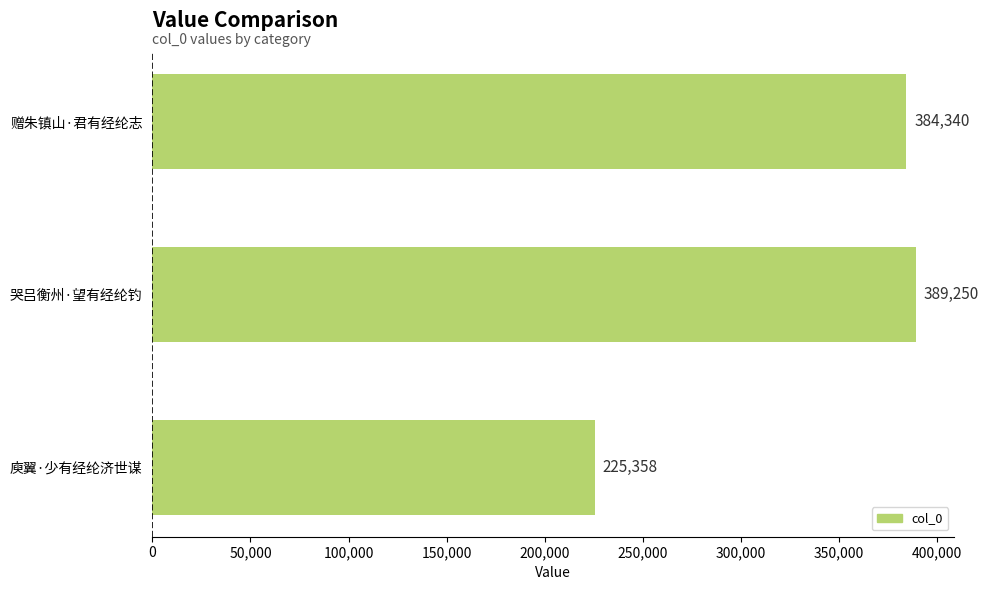

What is the difference between the maximum and minimum values?

163892